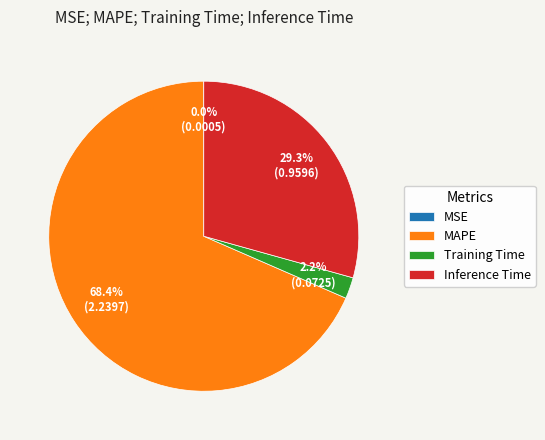

What is the majority slice?

MAPE